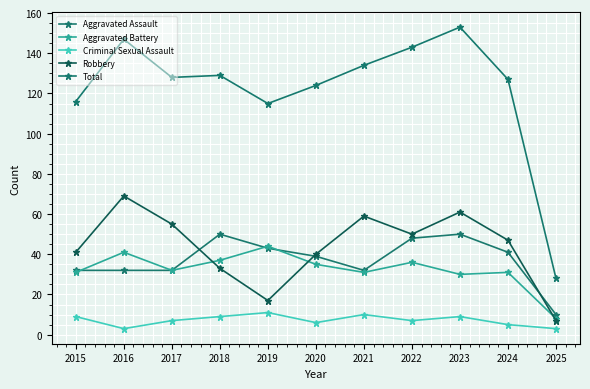

What is the spread (max minus min) of values at 2022?

136